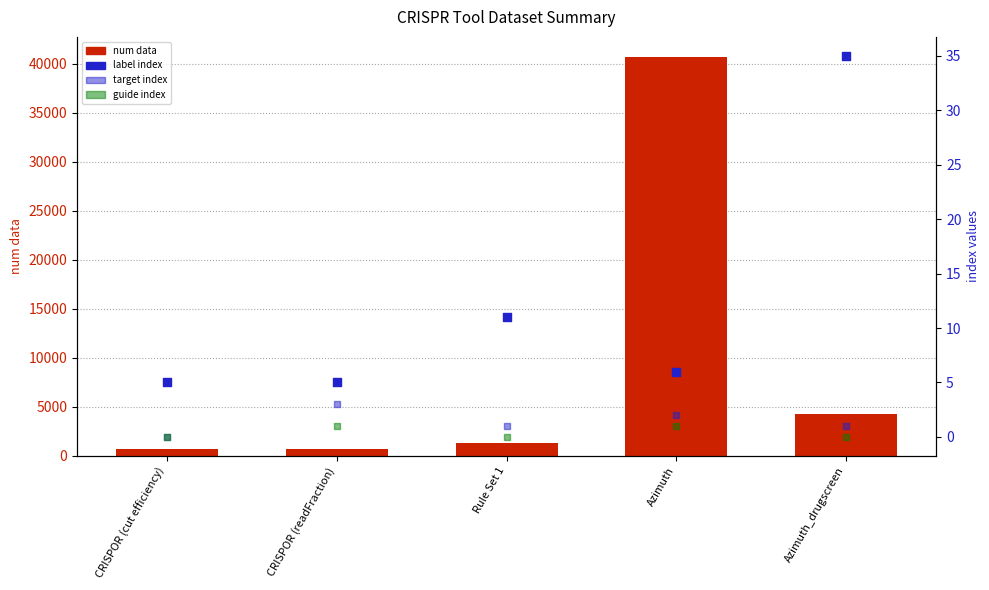

What is the total value across all series at CRISPOR (cut efficiency)?

719